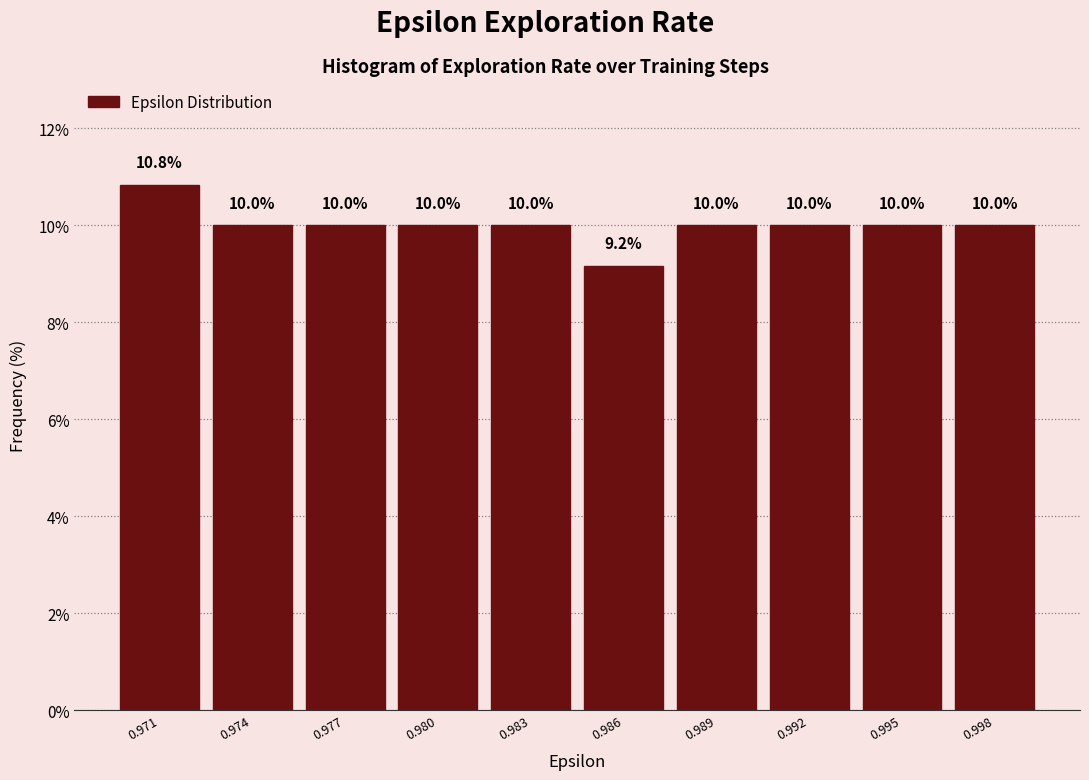

Reading left to right, what are all the values shown in this chart?

10.8	10.0	10.0	10.0	10.0	9.2	10.0	10.0	10.0	10.0